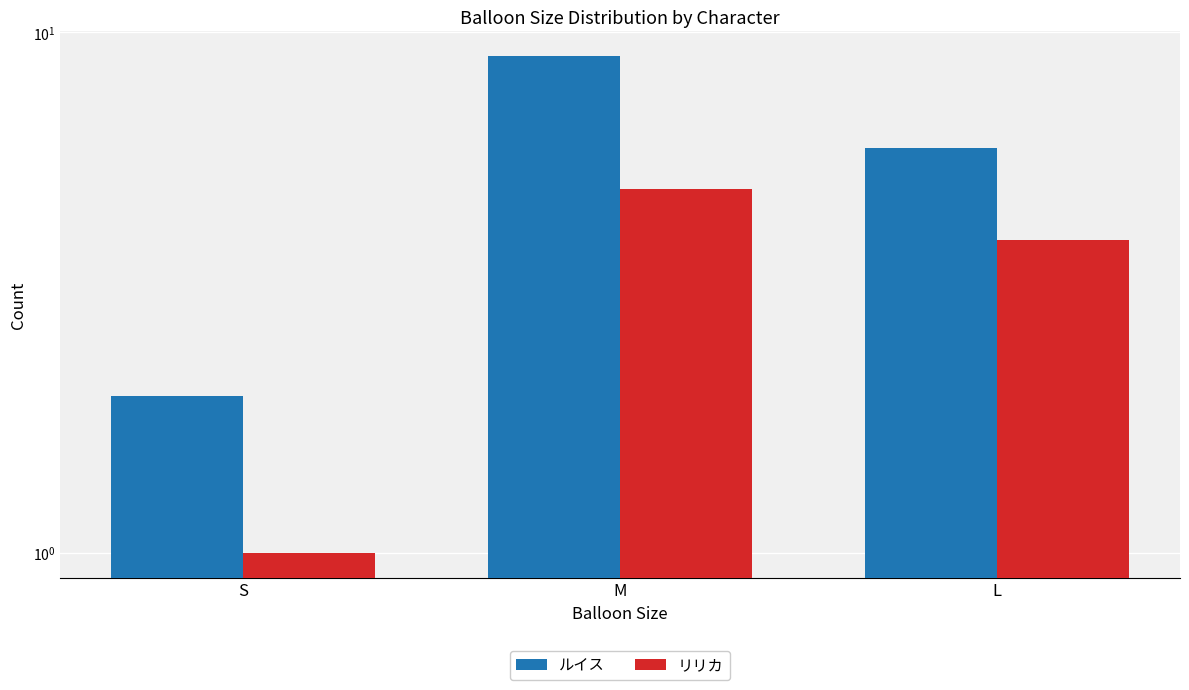

The value of リリカ at S is 1. True or false?

True